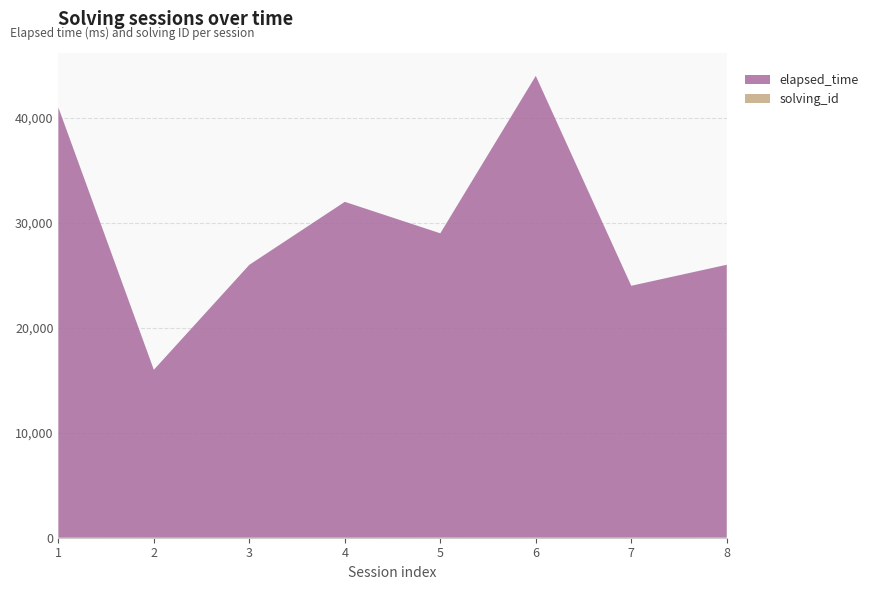

Reading left to right, what are all the values shown in this chart?

solving_id: 1=1	2=2	3=3	4=4	5=5	6=6	7=7	8=8
elapsed_time: 1=41000	2=16000	3=26000	4=32000	5=29000	6=44000	7=24000	8=26000